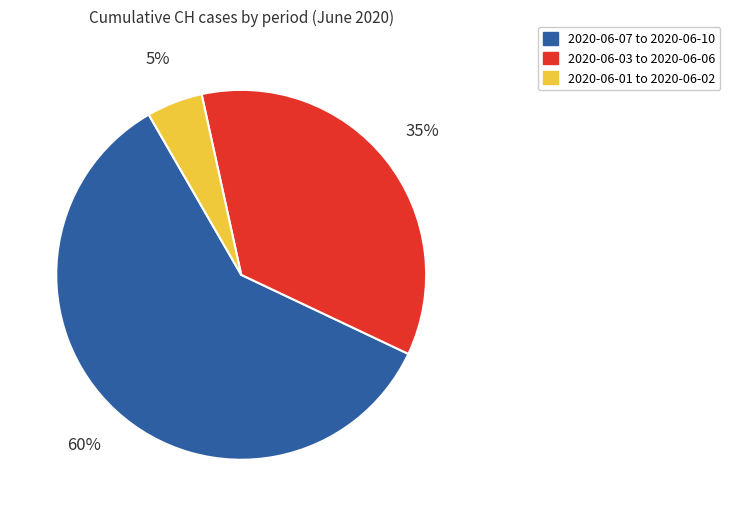

How many segments does this pie chart have?

3